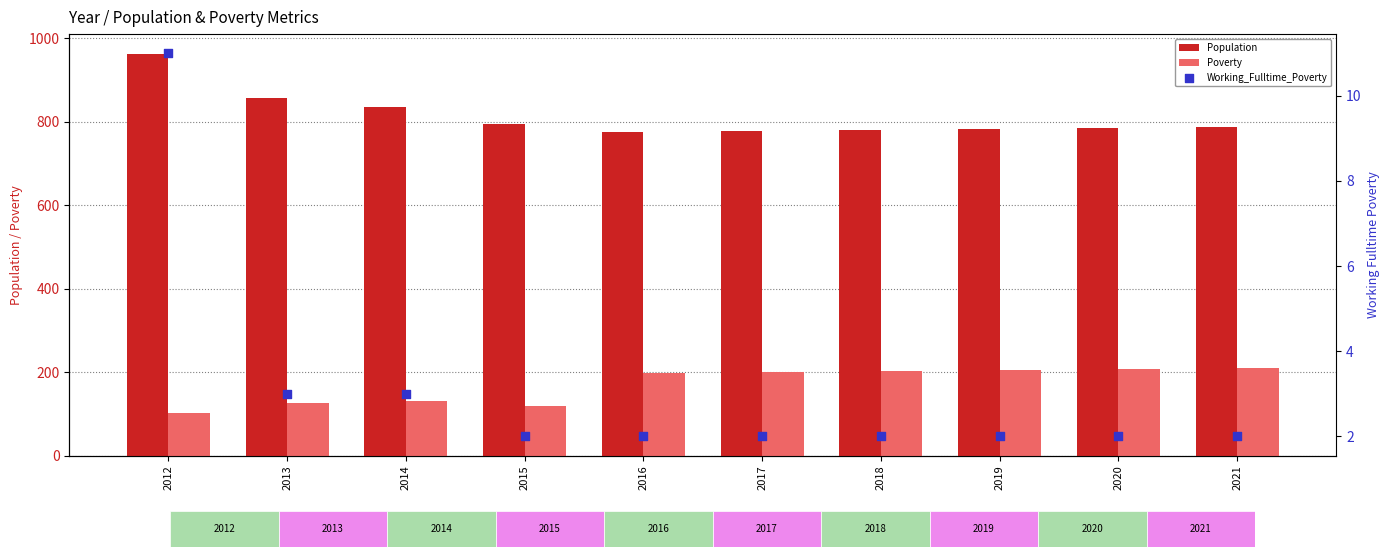

What are all the series names shown in the legend?

Population, Poverty, Working_Fulltime_Poverty